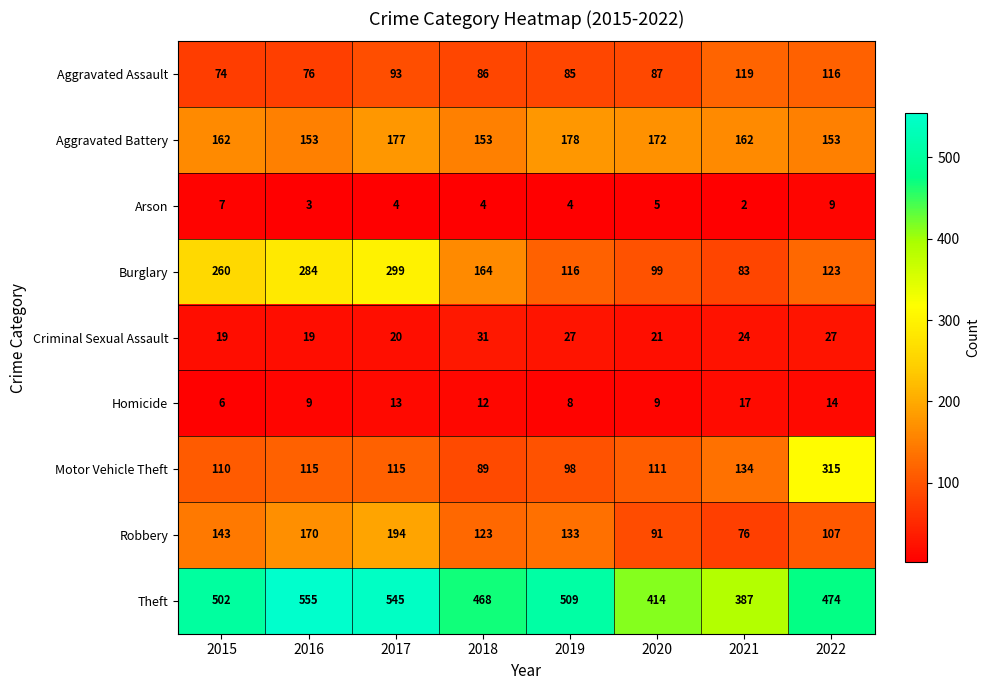

At which label is Aggravated Assault closest to 96?

2017